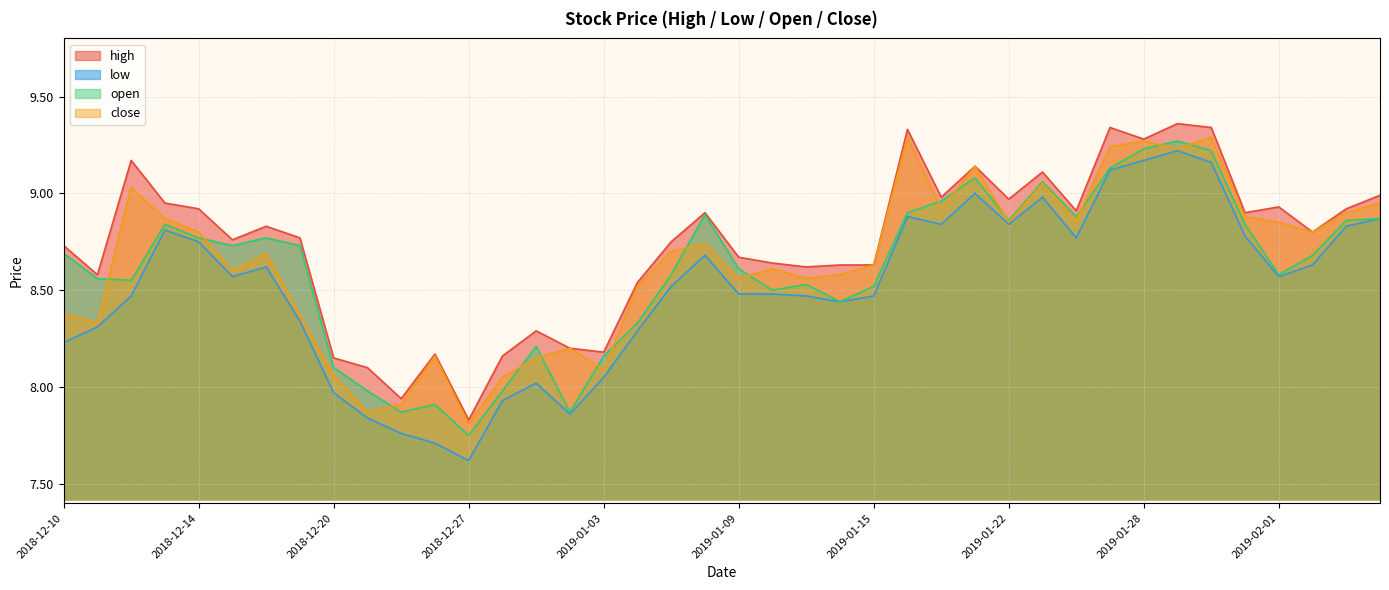

True or false: high has a value of 8.2 at 2018-12-28.

True